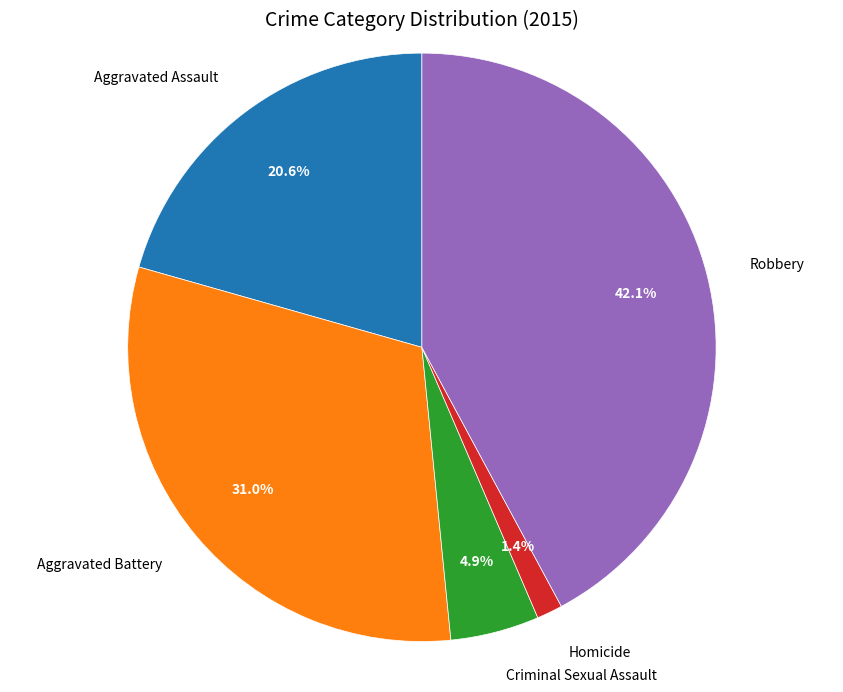

Count the number of slices in the pie.

5